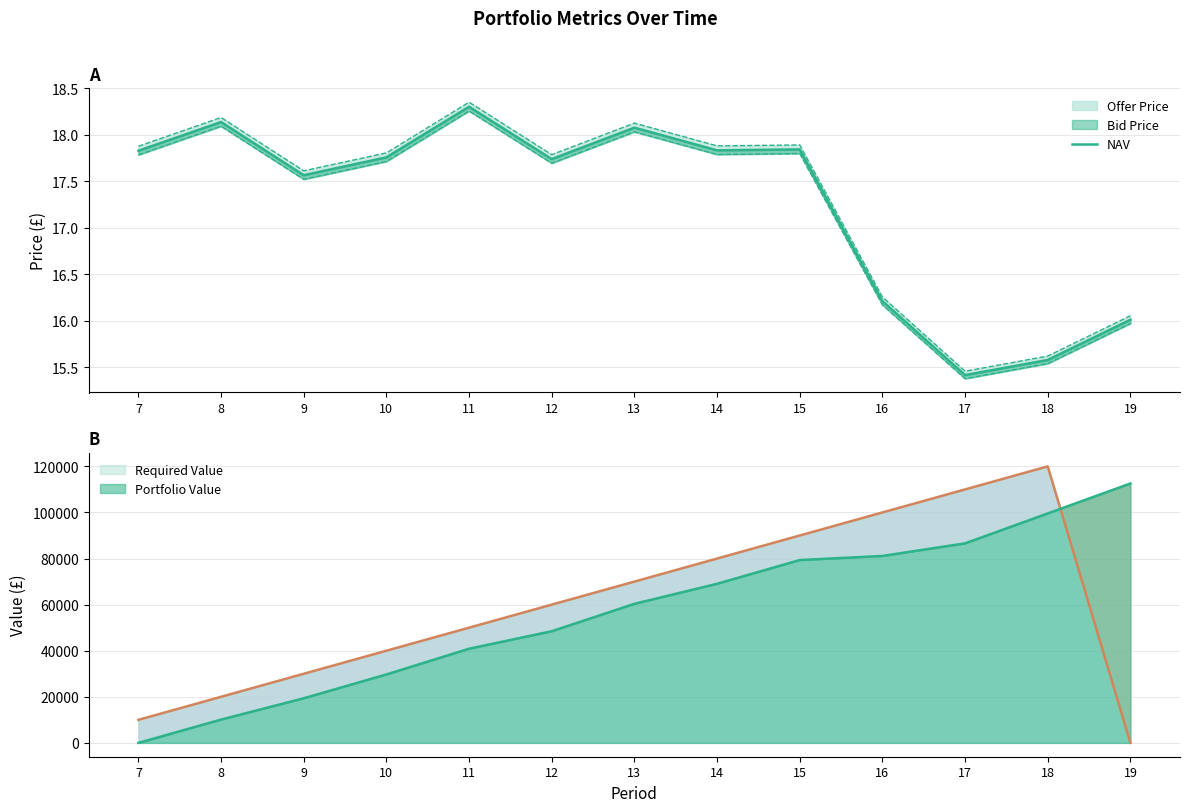

True or false: the data shows 6.2 at 9.

False